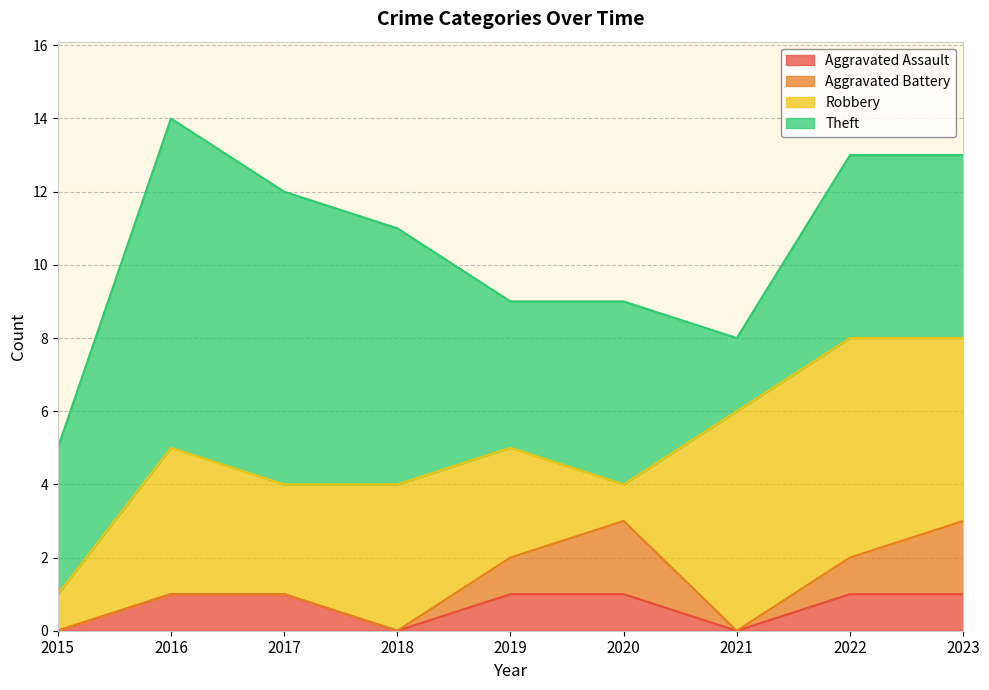

In Theft, how many points are lower than both neighbors (excluding endpoints)?

2